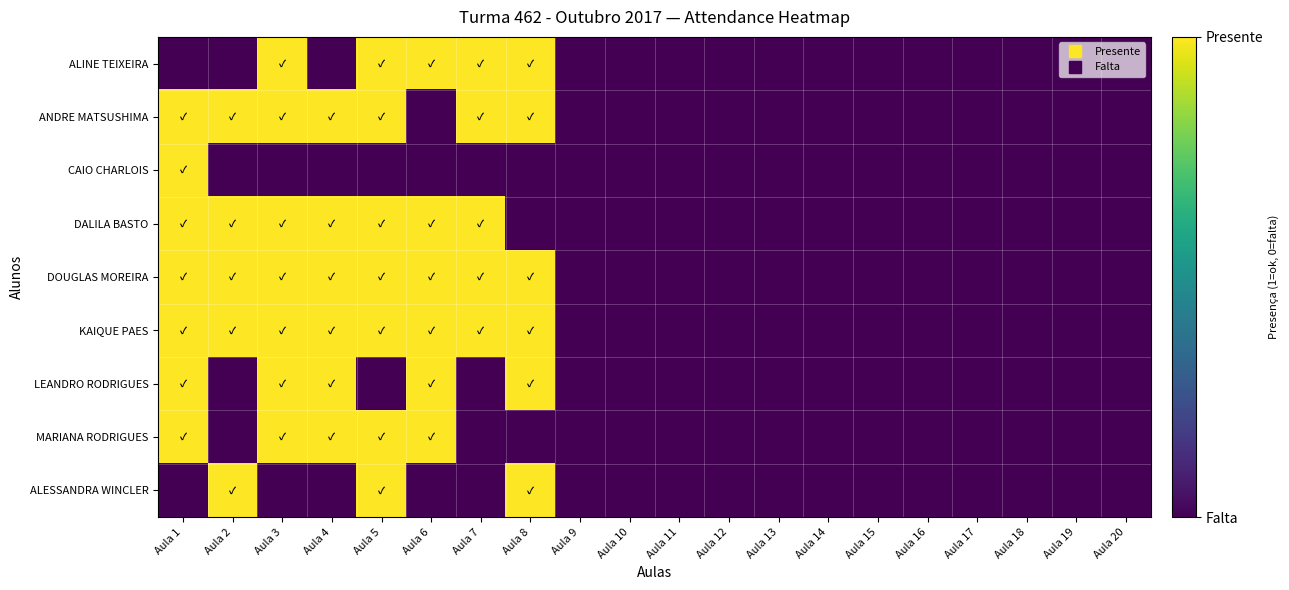

At how many categories does at least one series exceed 0?

8